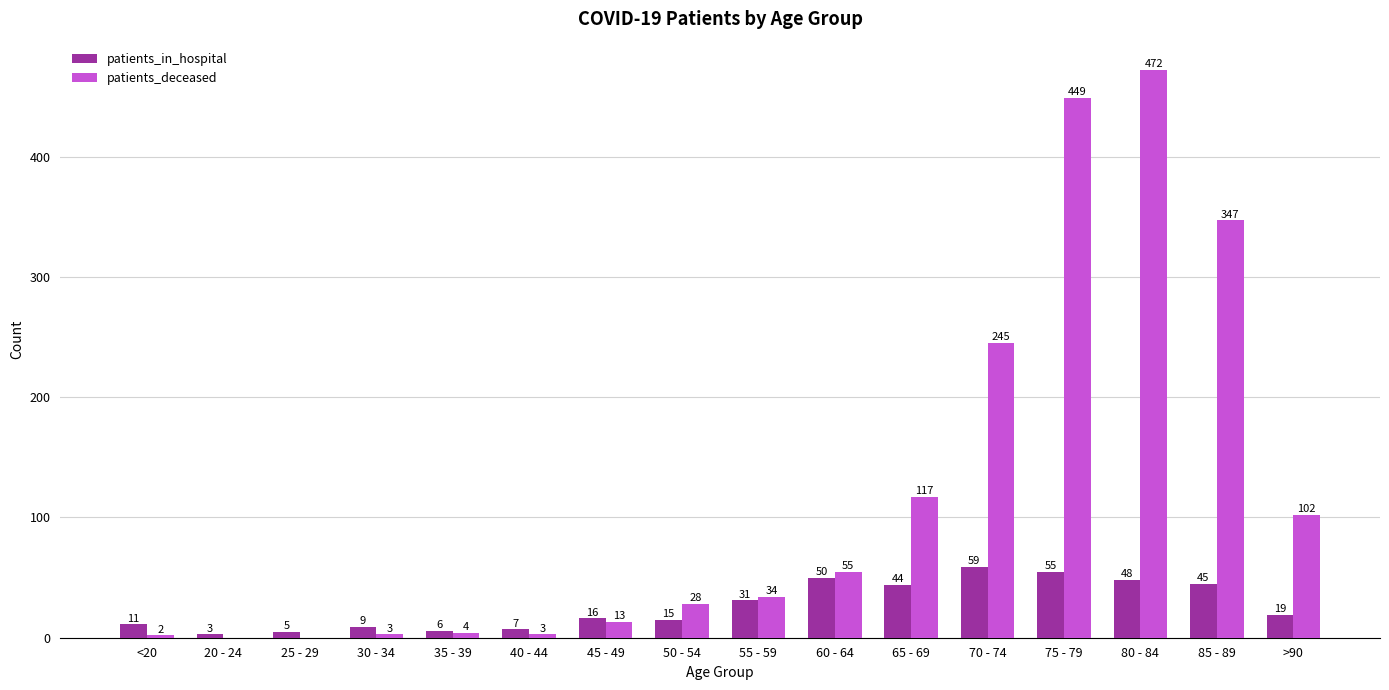

The value of patients_in_hospital at 60 - 64 is 50. True or false?

True